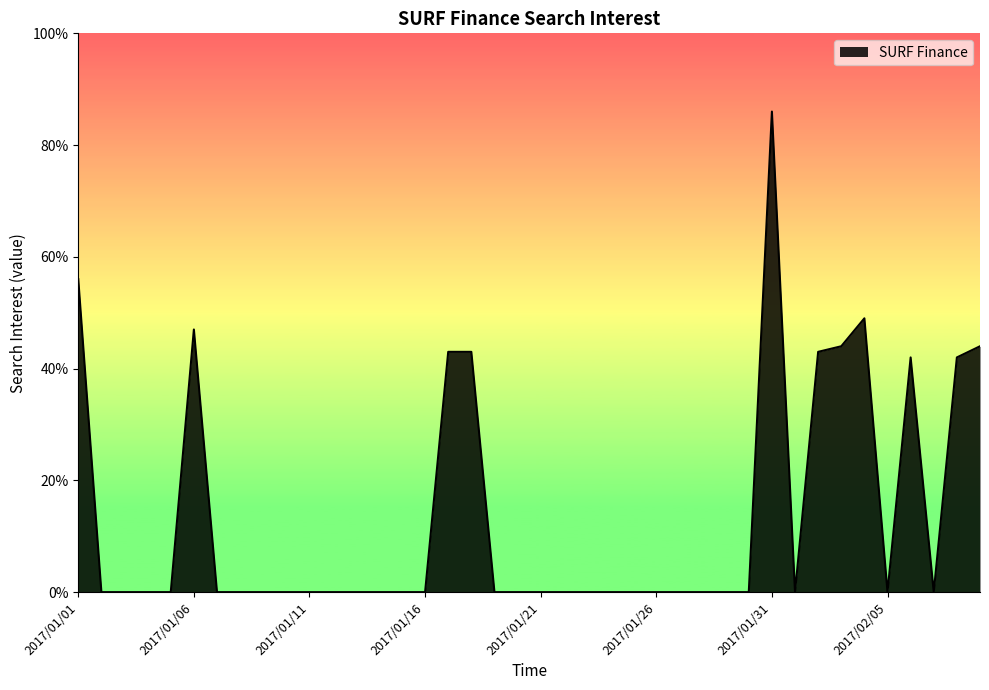

What is the greatest value displayed?

86